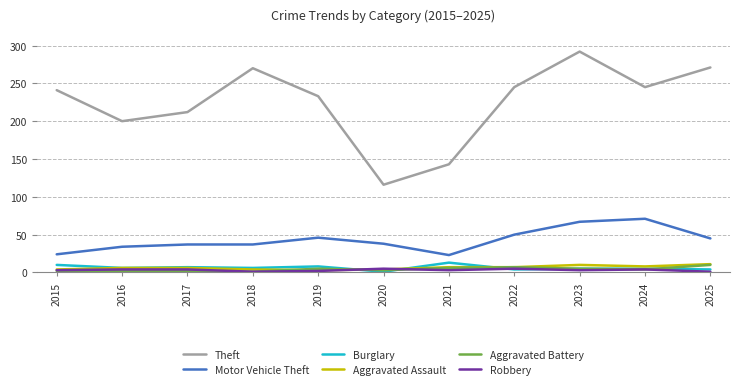

Does the chart display data point markers on the line(s)?

No